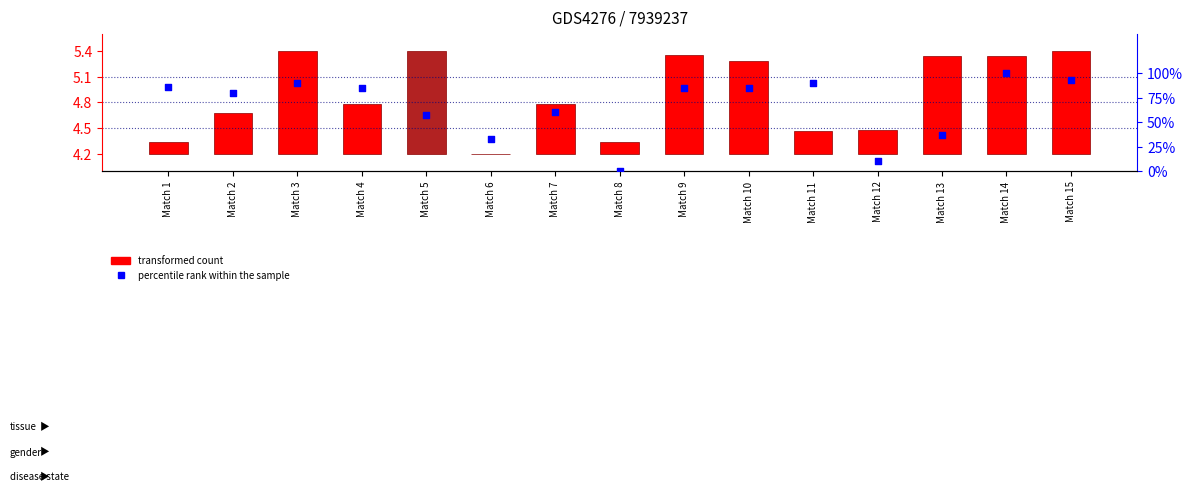

At how many categories does at least one series exceed 96?

1